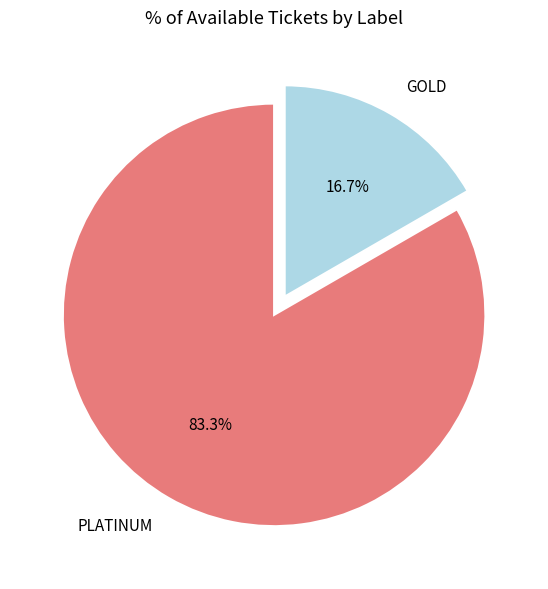

Which category has the smallest portion of the pie?

GOLD